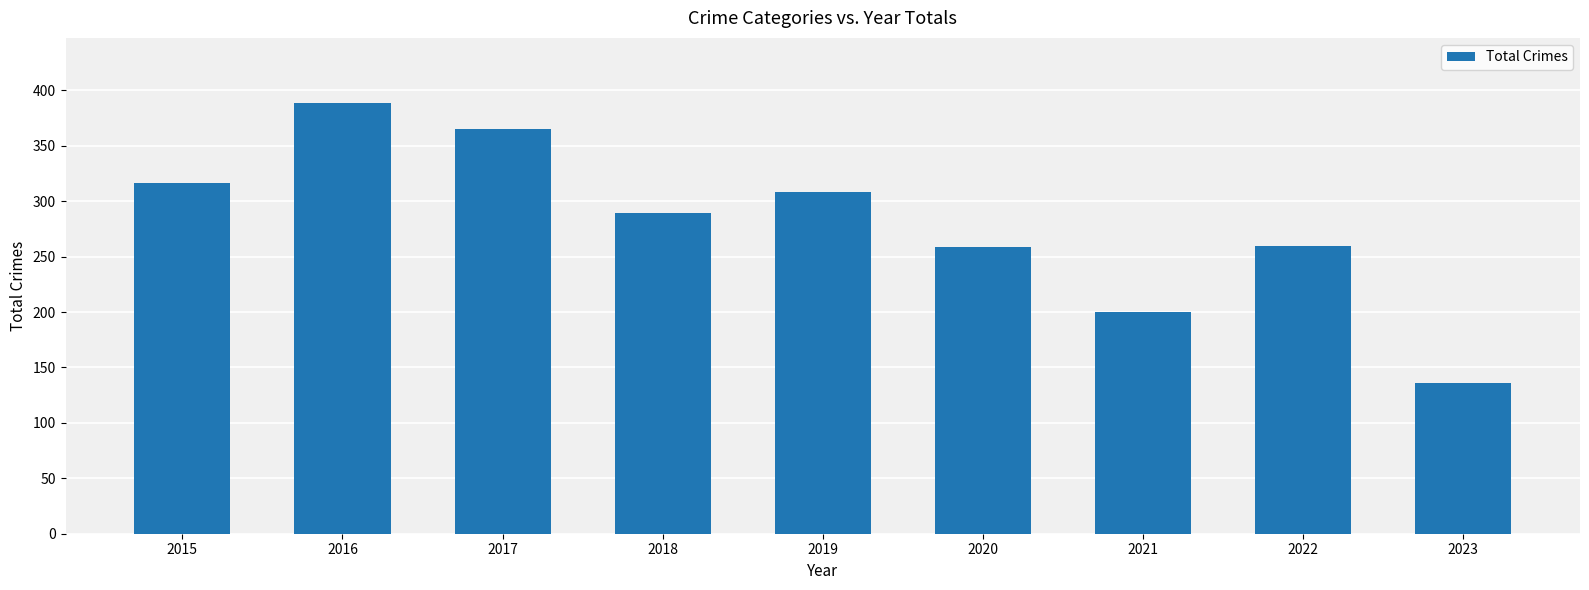

Where does the data first go above 289?

2015